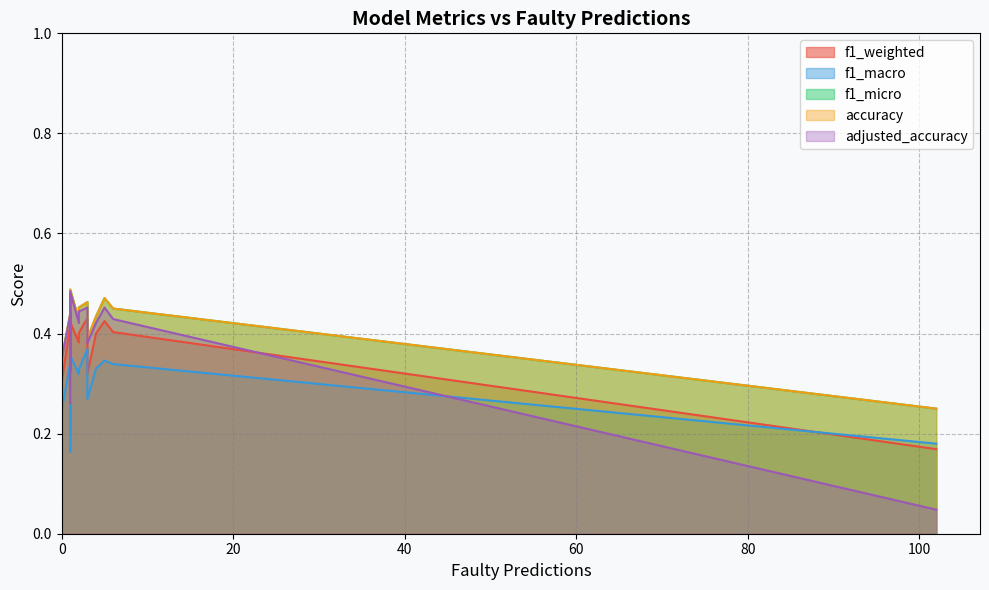

Does the chart display data point markers on the line(s)?

No